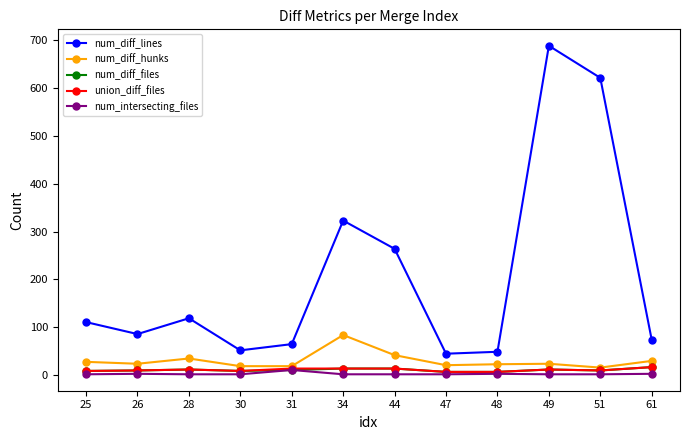

What is the minimum value for num_diff_files?

7